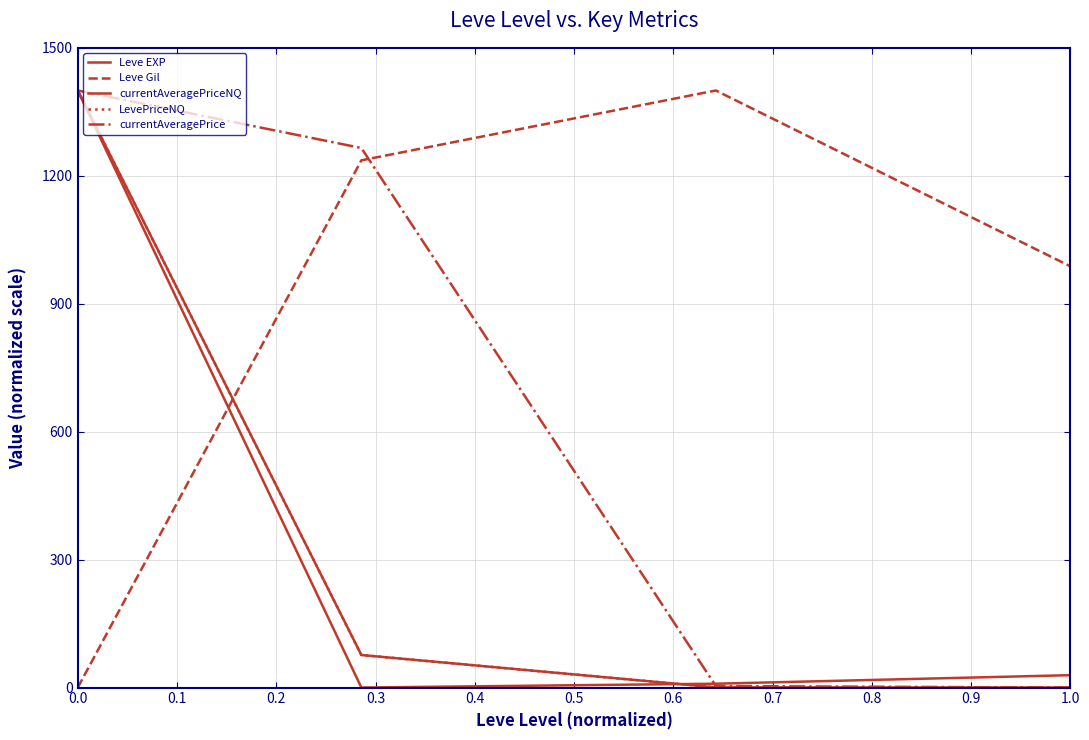

Does the chart have visible grid lines?

Yes